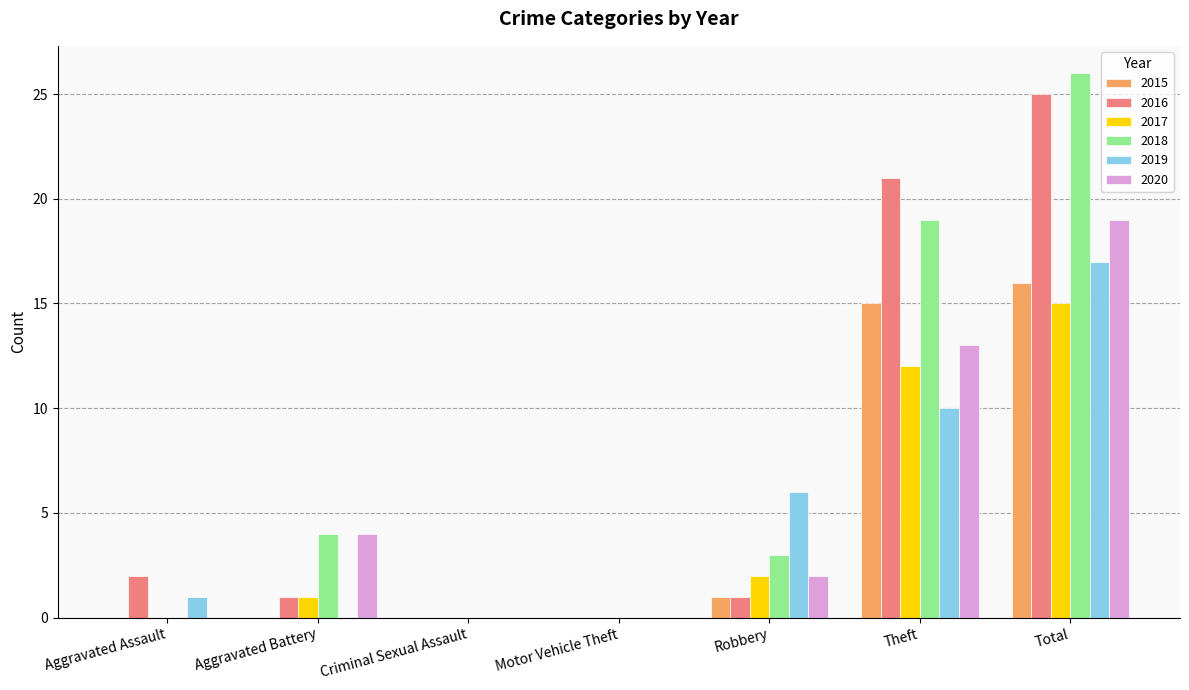

Are the bars horizontal?

No